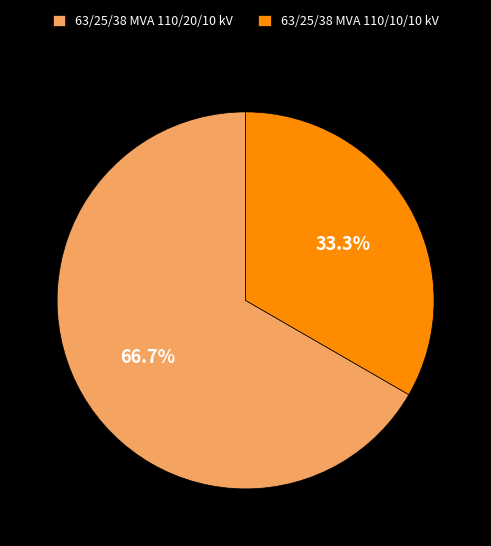

To the nearest percent, what is the average slice percentage?

50%